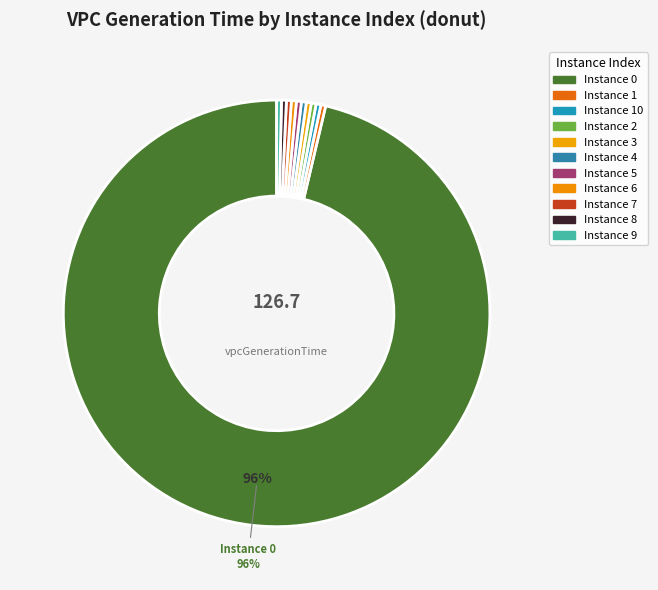

Count the number of slices in the pie.

11